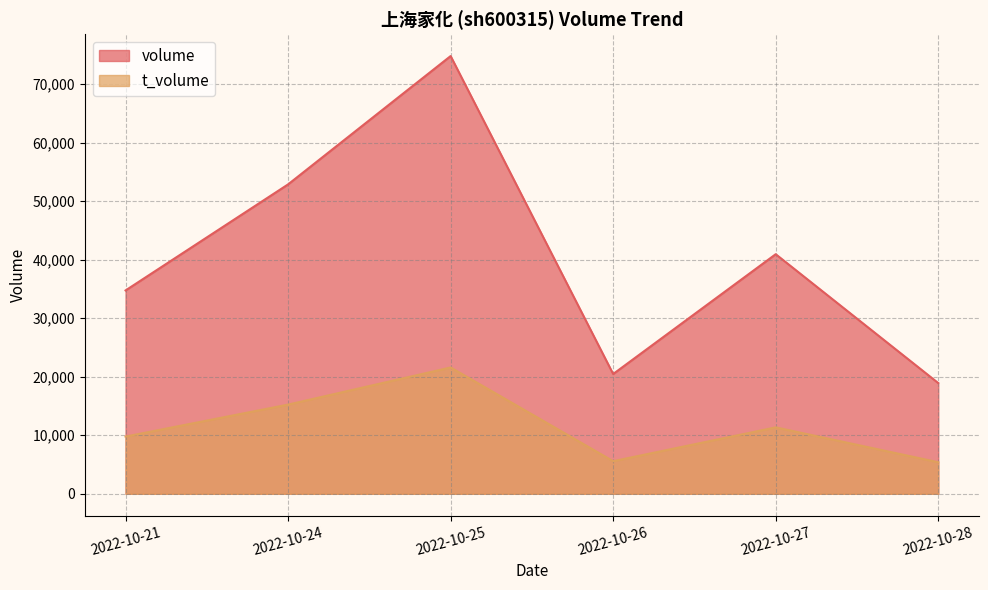

What is the maximum value shown in the chart?

74814